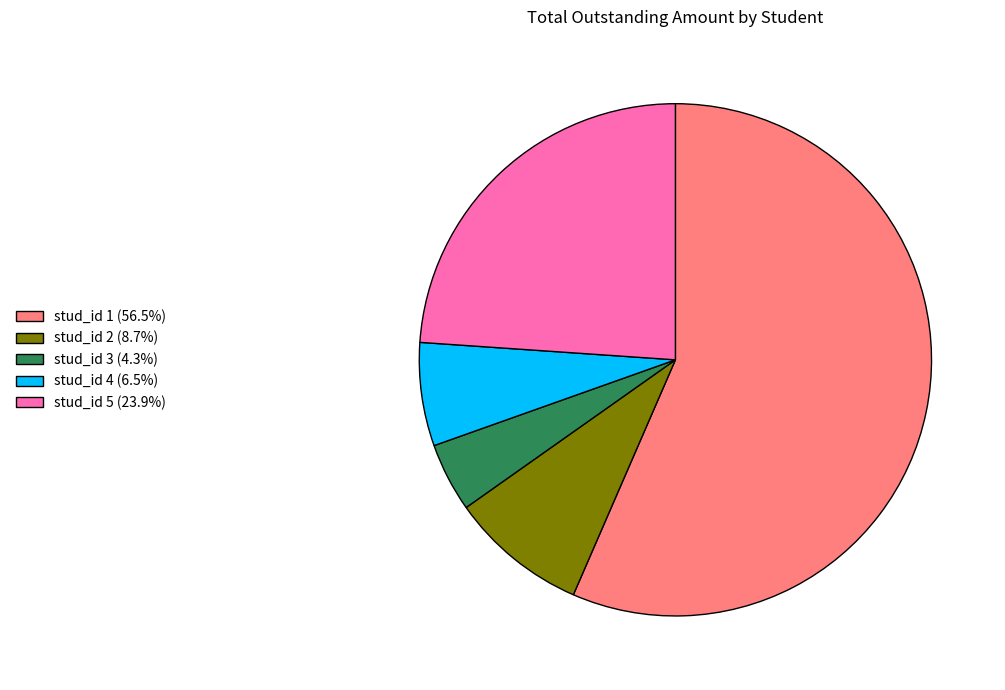

Is the sum of stud_id 5 (23.9%) and stud_id 2 (8.7%) greater than half?

No